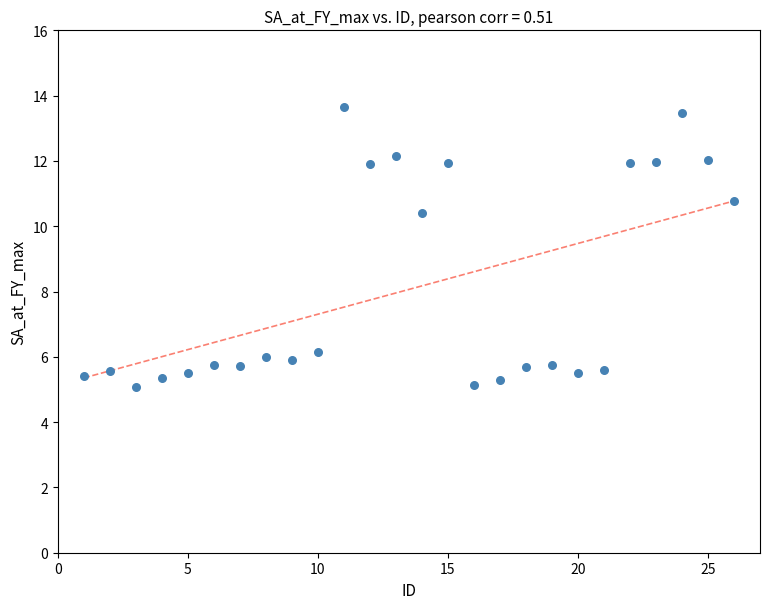

What is the range of Y values (max minus min)?

8.6